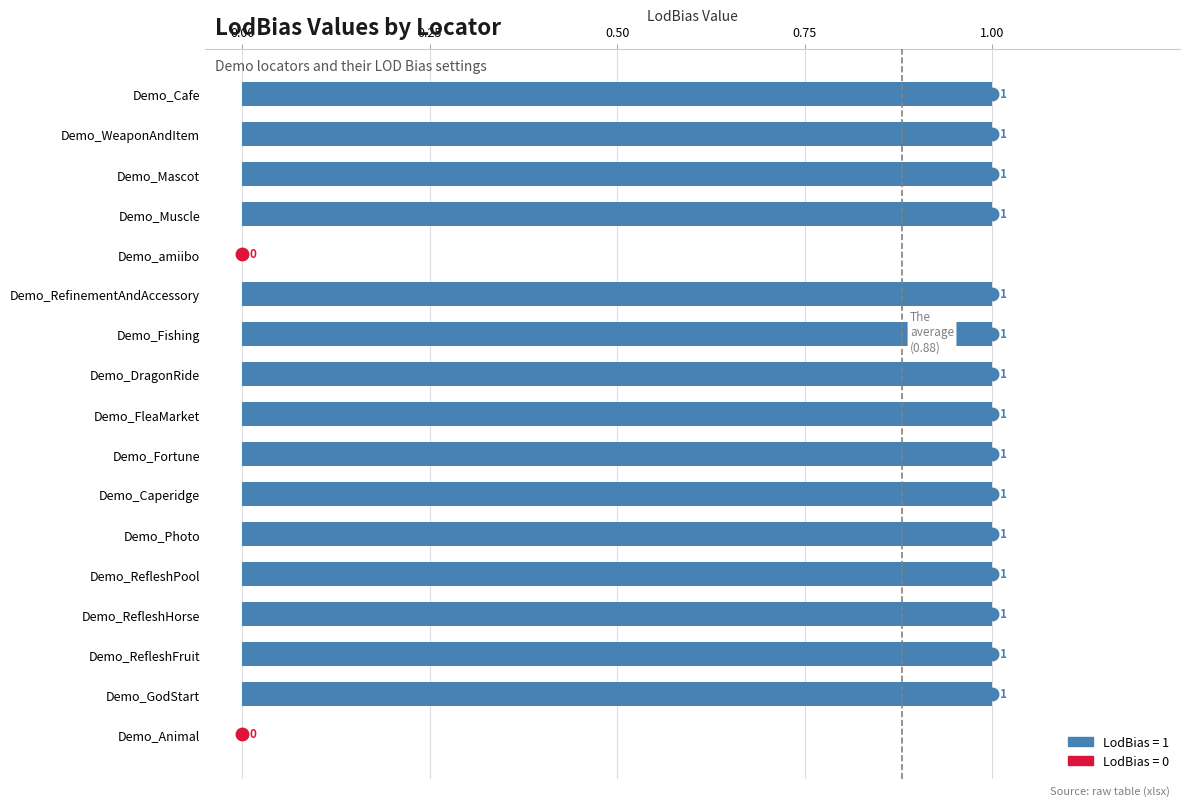

Approximately how many times larger is the value at Demo_RefleshPool compared to Demo_RefleshFruit?

1.0